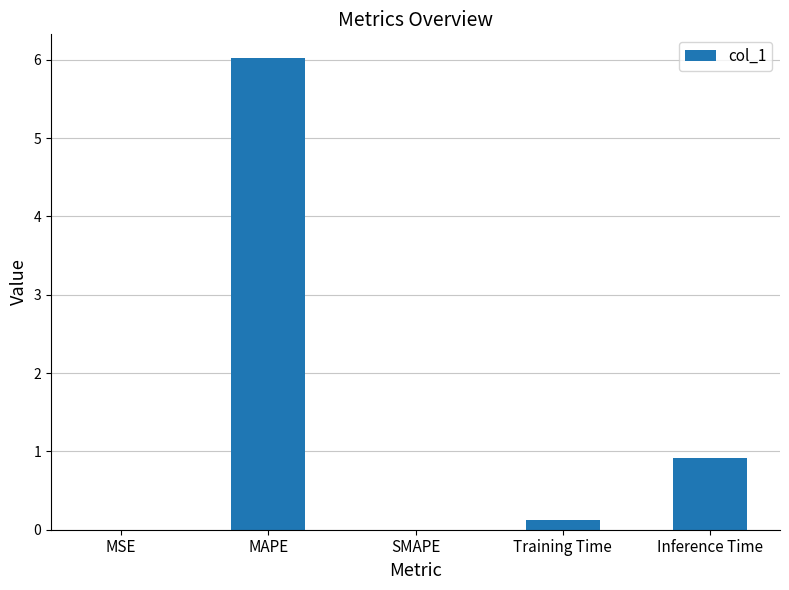

What is the sum of all values?

7.1